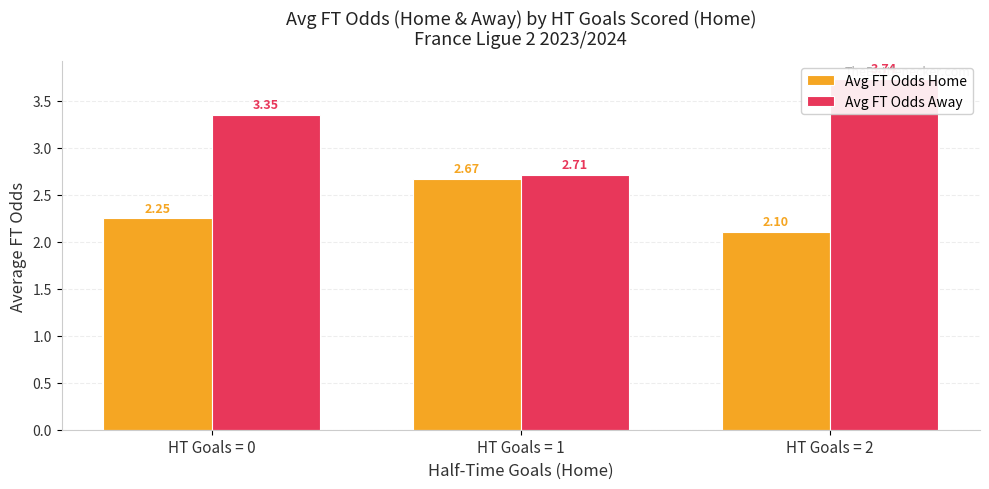

Is the value of Avg FT Odds Away at HT Goals = 1 greater than the value of Avg FT Odds Home at HT Goals = 2?

Yes